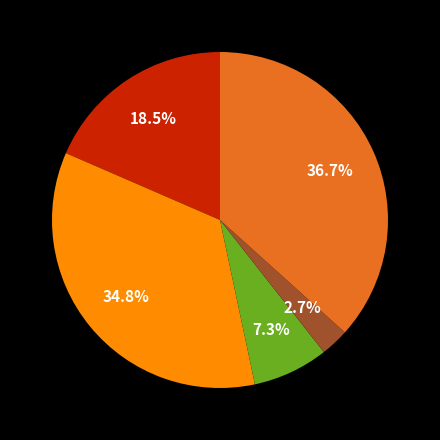

Does any single category account for the majority?

No